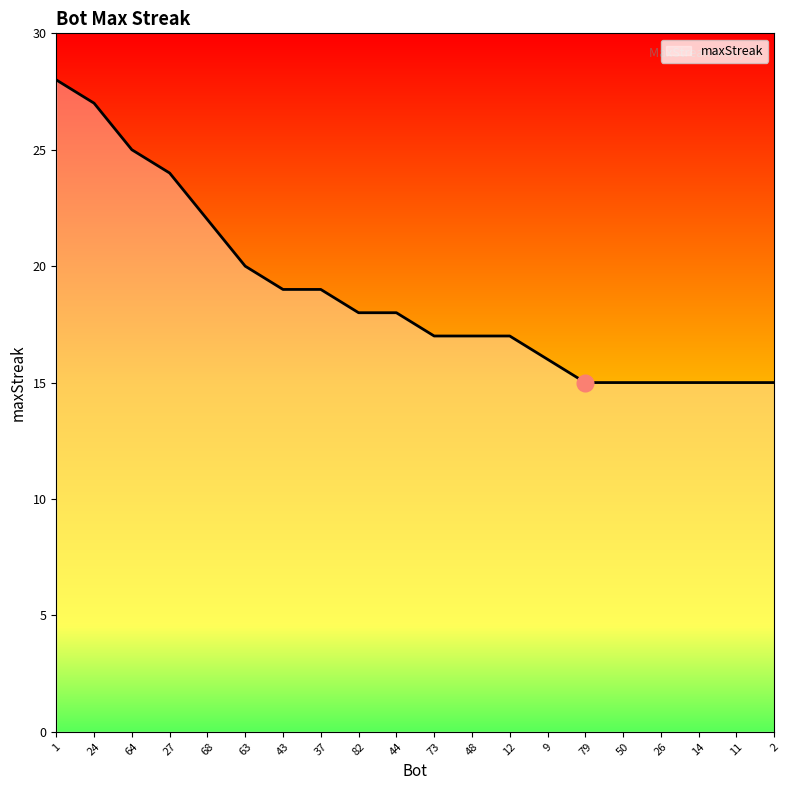

The value at 48 is 8. True or false?

False